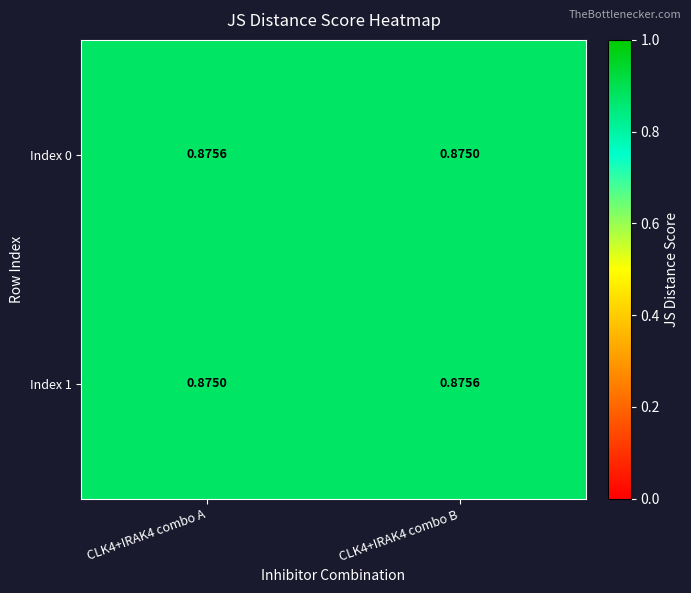

Which label corresponds to the smallest value in the chart?

CLK4+IRAK4 combo B